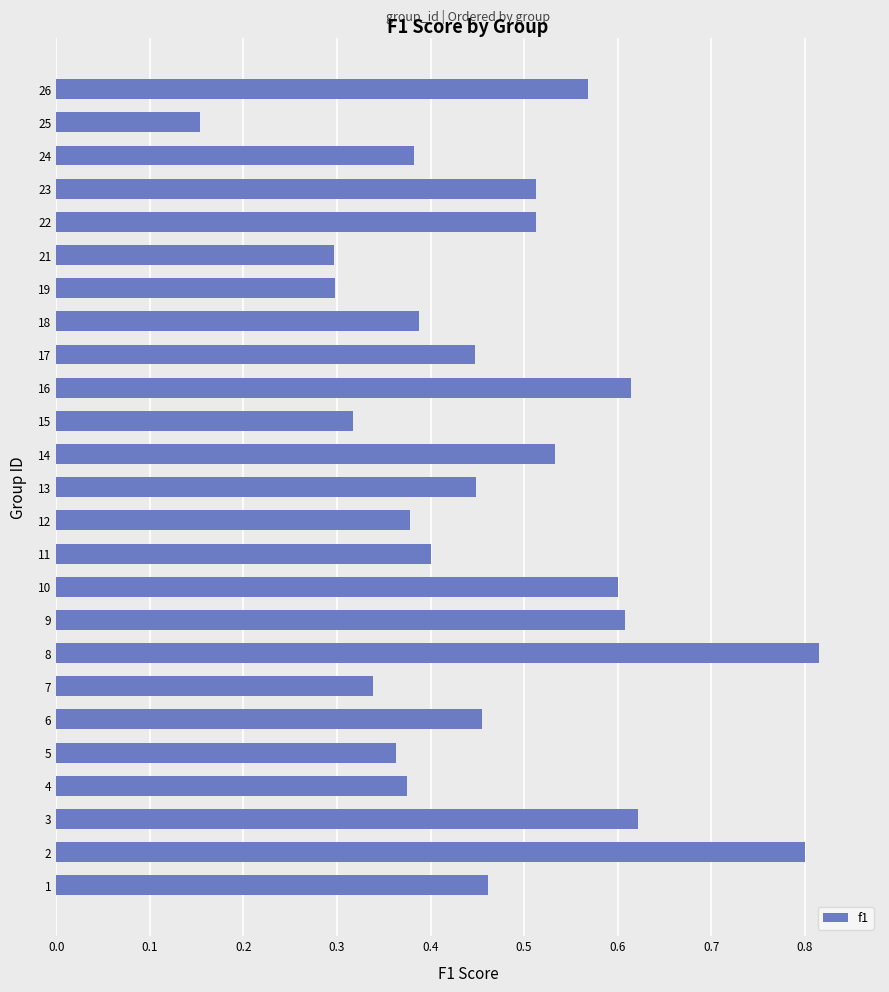

The chart shows a value of 0.8 at 8. True or false?

True